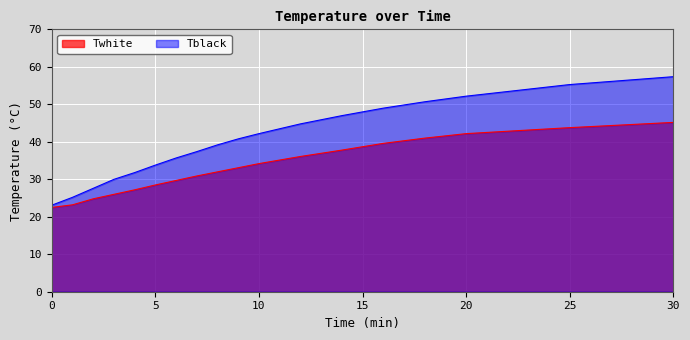

List the labels in order of Twhite value, largest first.

30, 25, 20, 18, 16, 14, 12, 10, 9, 8, 7, 6, 5, 4, 3, 2, 1, 0